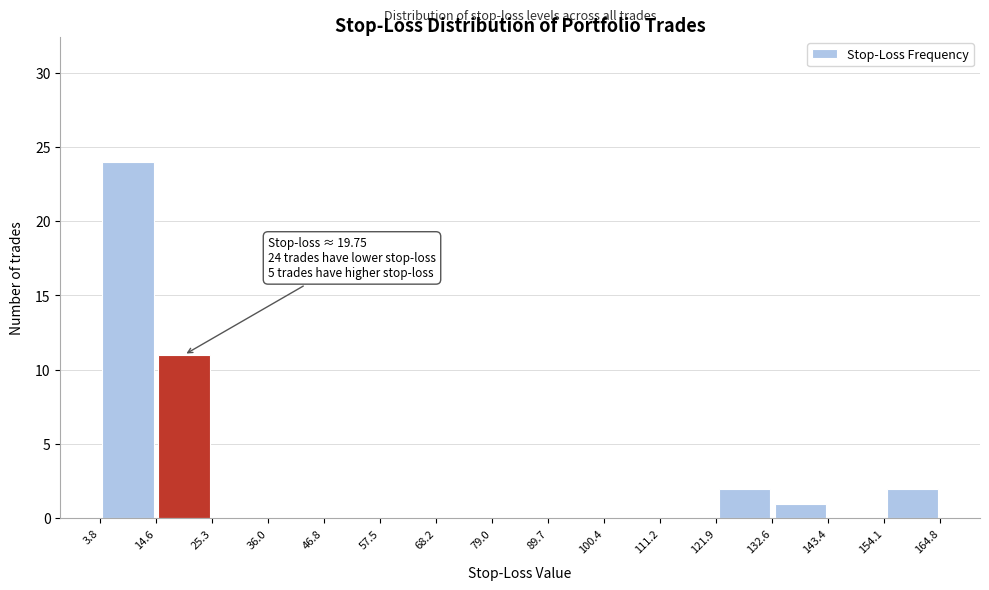

Which range on the x-axis has the tallest bar?

3.8 to 14.6